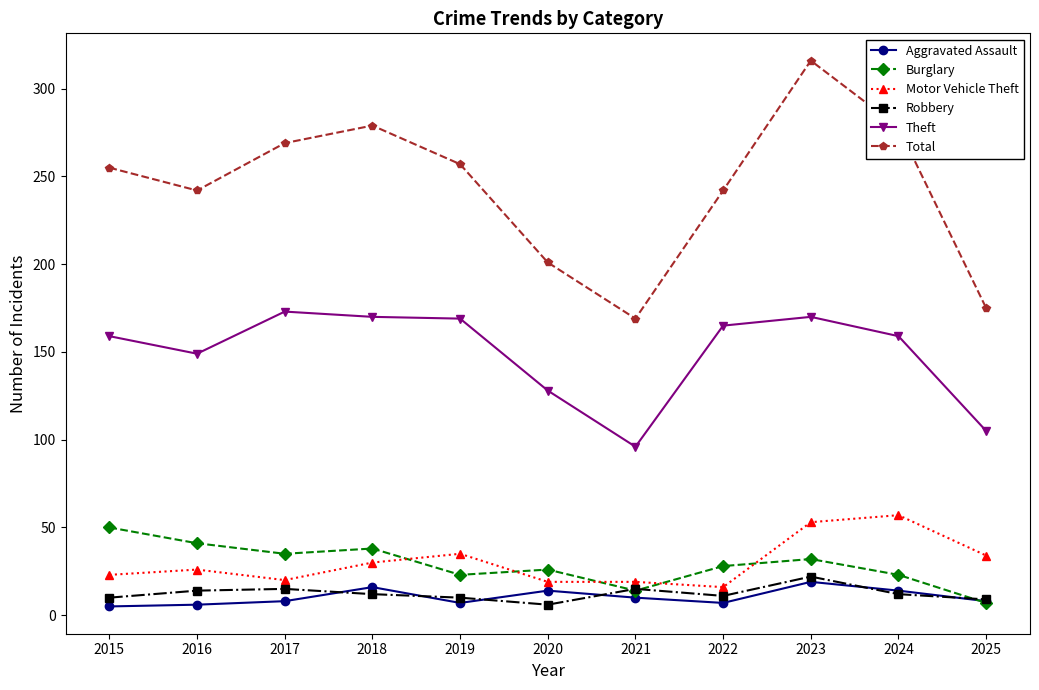

Count the number of categories in the chart.

11